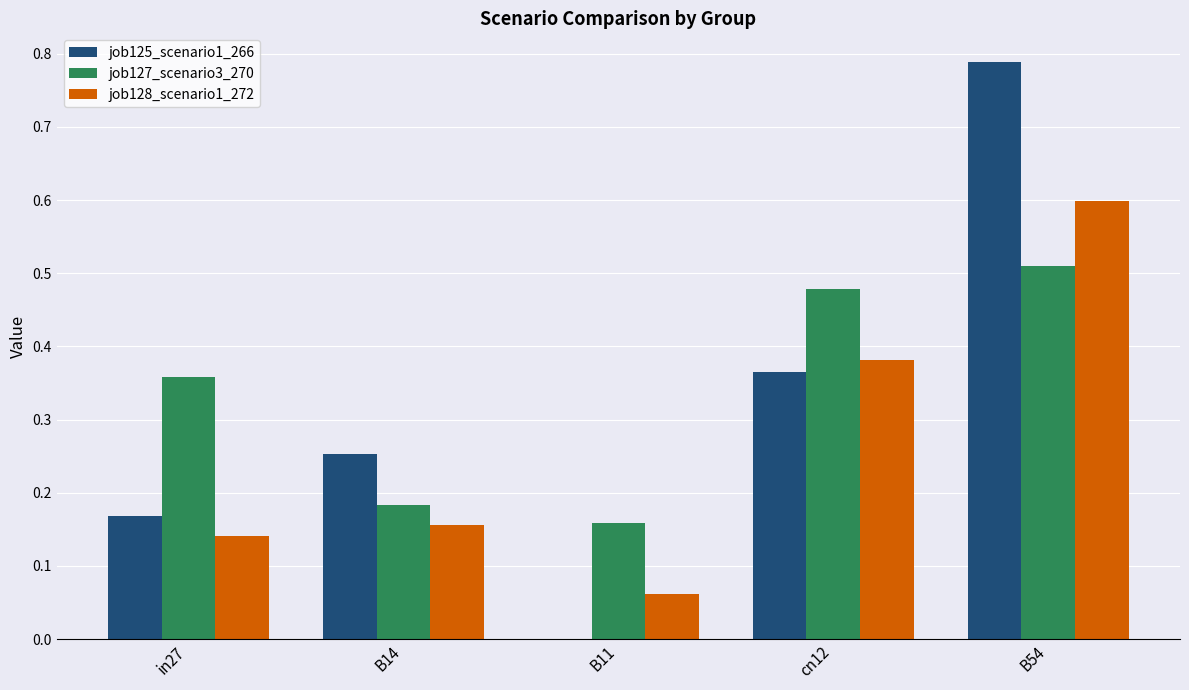

What is the total value across all series at B14?

0.6